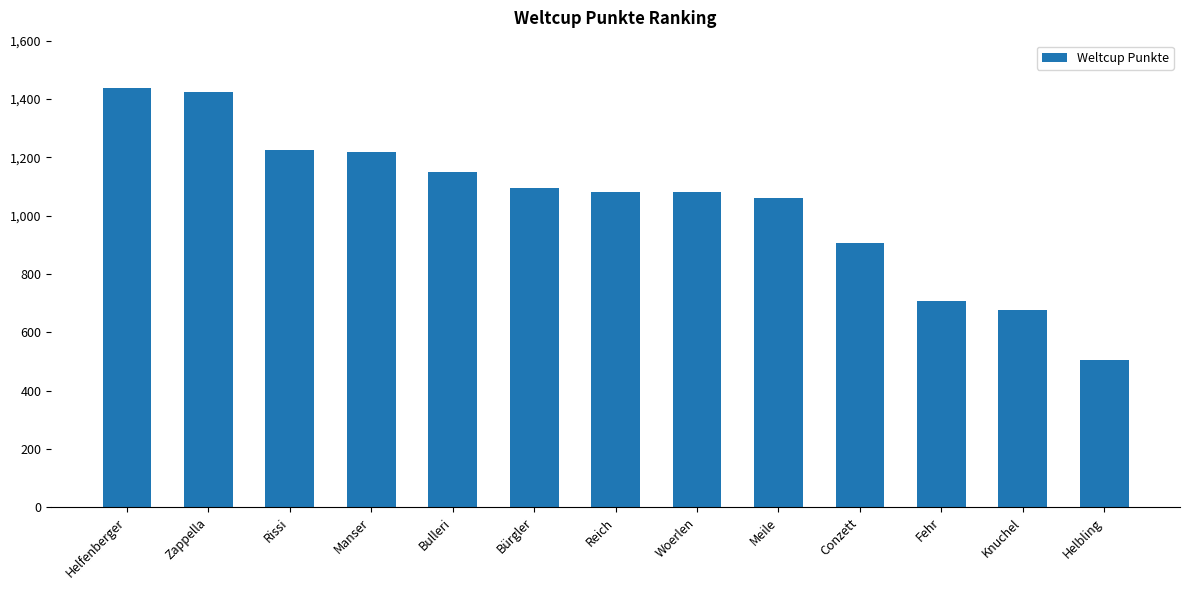

Which category has the lowest value across all series?

Helbling